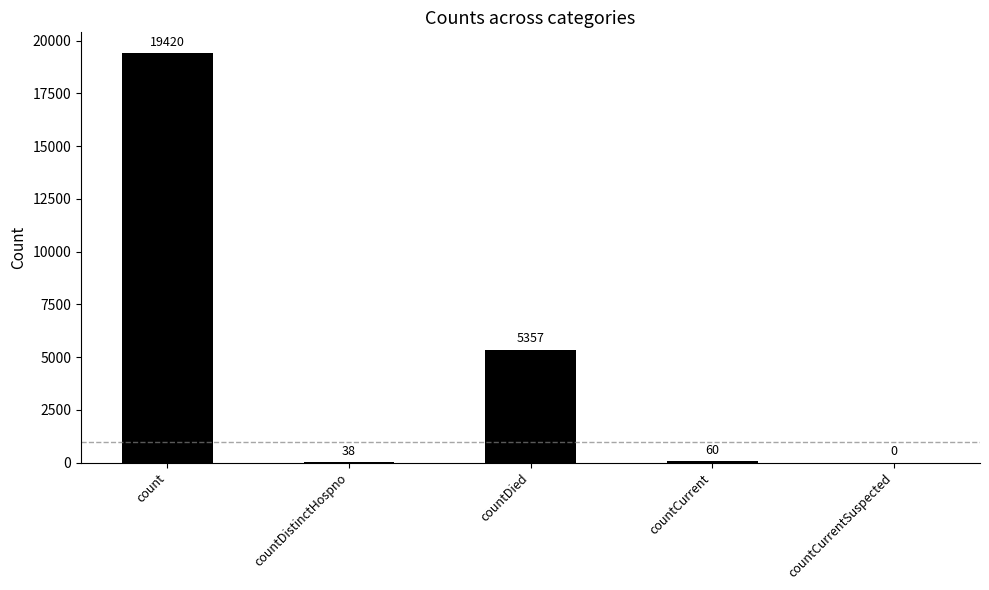

The chart shows a value of 0 at countCurrentSuspected. True or false?

True